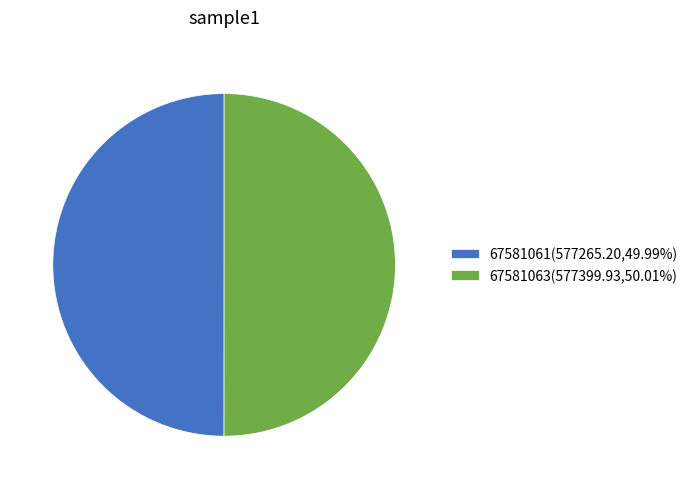

The 67581063 slice represents 50% of the pie. True or false?

True